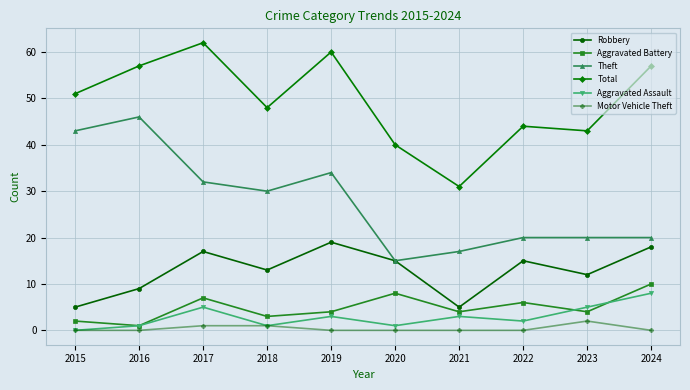

Reading left to right, transcribe all the data shown in this chart.

Robbery: 5	9	17	13	19	15	5	15	12	18
Aggravated Battery: 2	1	7	3	4	8	4	6	4	10
Theft: 43	46	32	30	34	15	17	20	20	20
Total: 51	57	62	48	60	40	31	44	43	57
Aggravated Assault: 0	1	5	1	3	1	3	2	5	8
Motor Vehicle Theft: 0	0	1	1	0	0	0	0	2	0